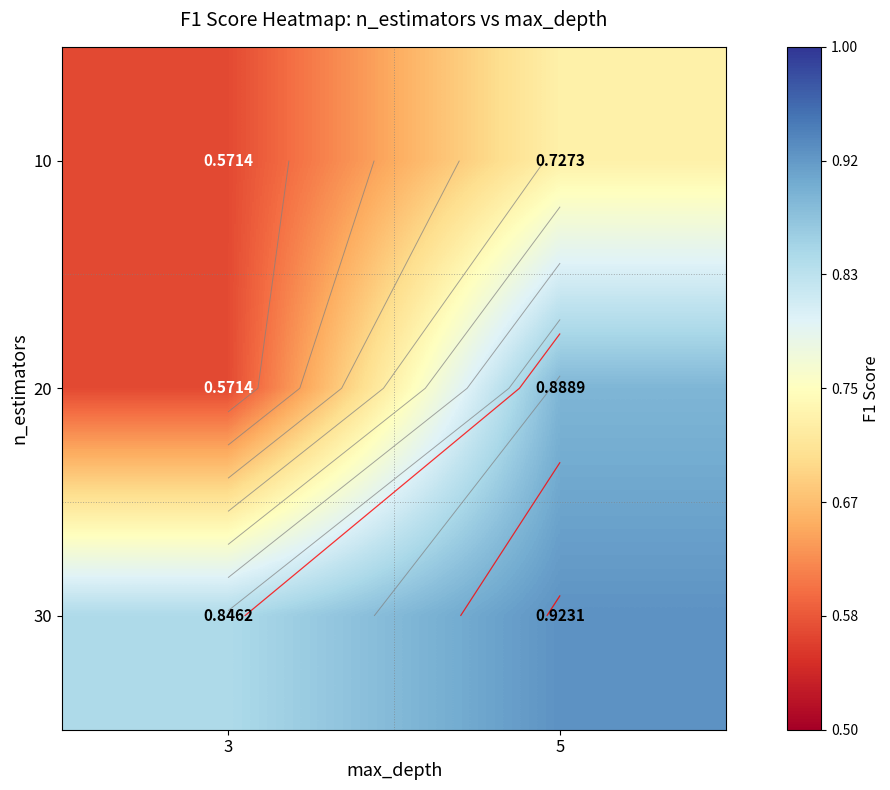

Rank the series by their average value, from lowest to highest.

10, 20, 30